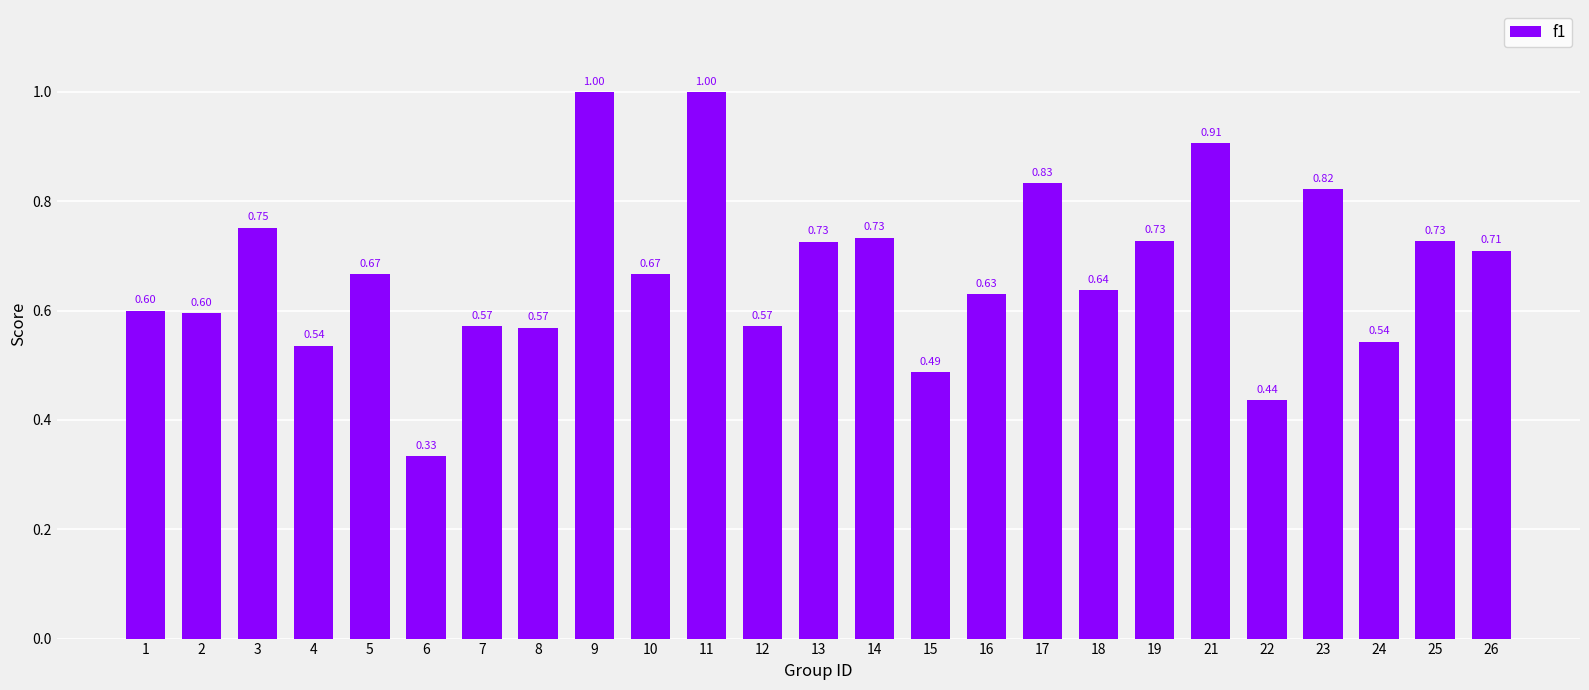

What is the sum of the values at 15 and 2?

1.1